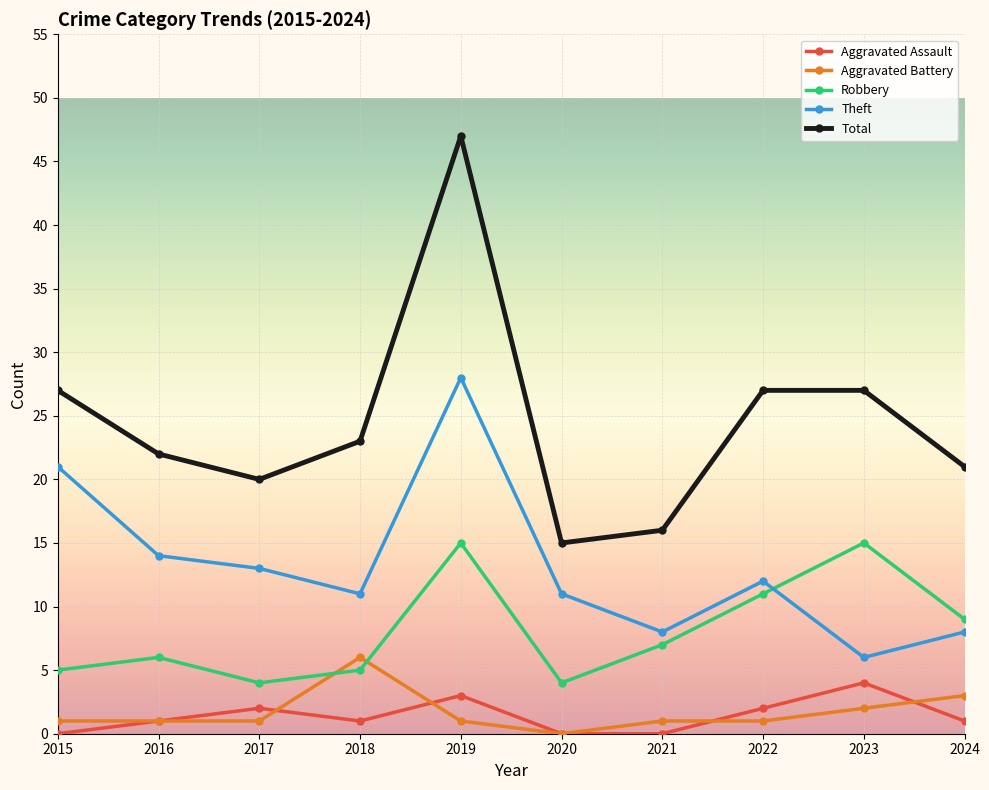

What is the greatest value displayed?

47